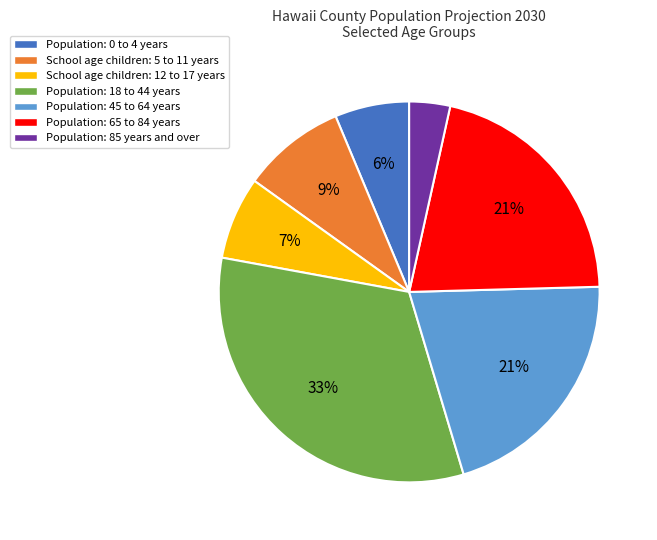

Is it true that Population: 0 to 4 years is 1% of the pie?

False